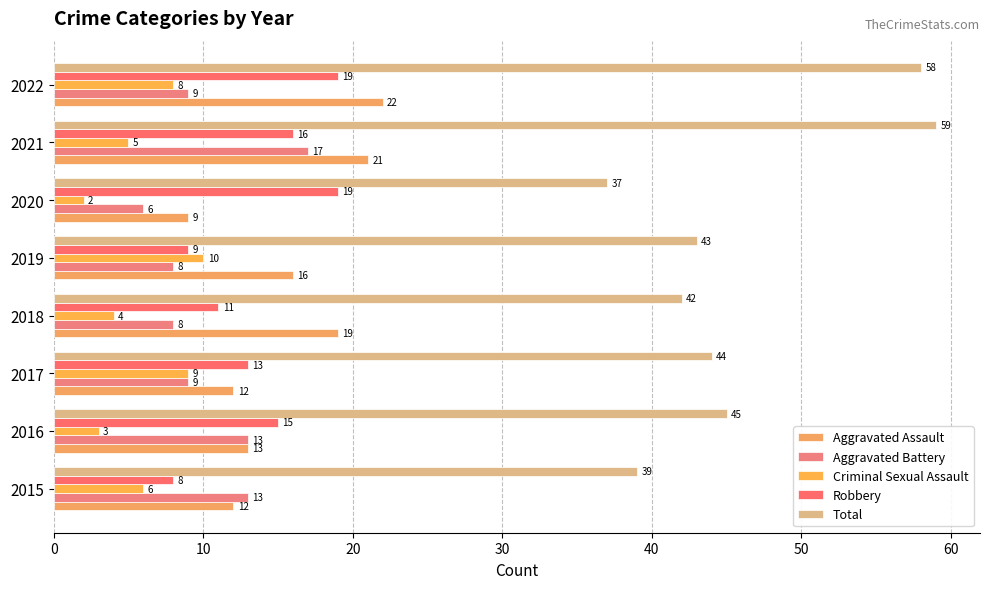

What is the value of the Total bar at the 5th from the left?

43